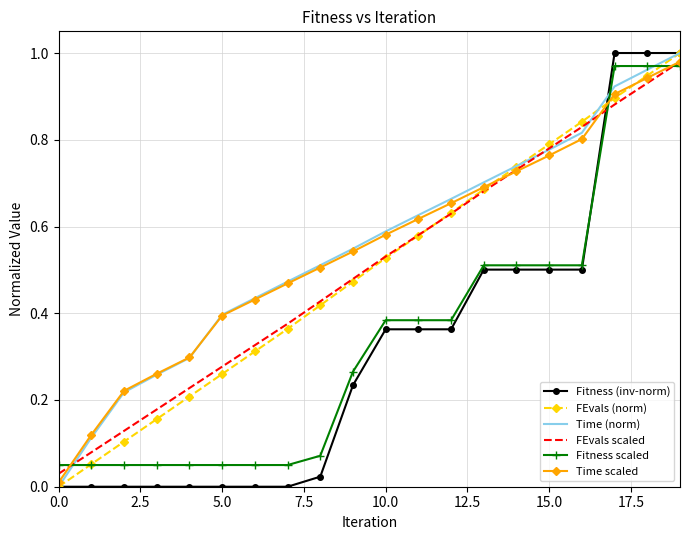

How many intersections are there between Fitness scaled and FEvals (norm)?

3